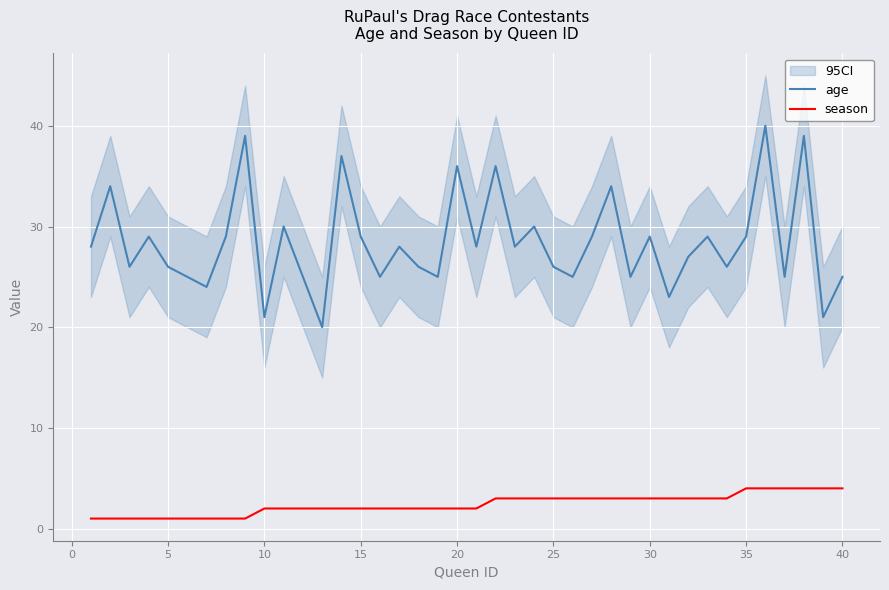

What is the value of the age point at the 11th from the left?

30